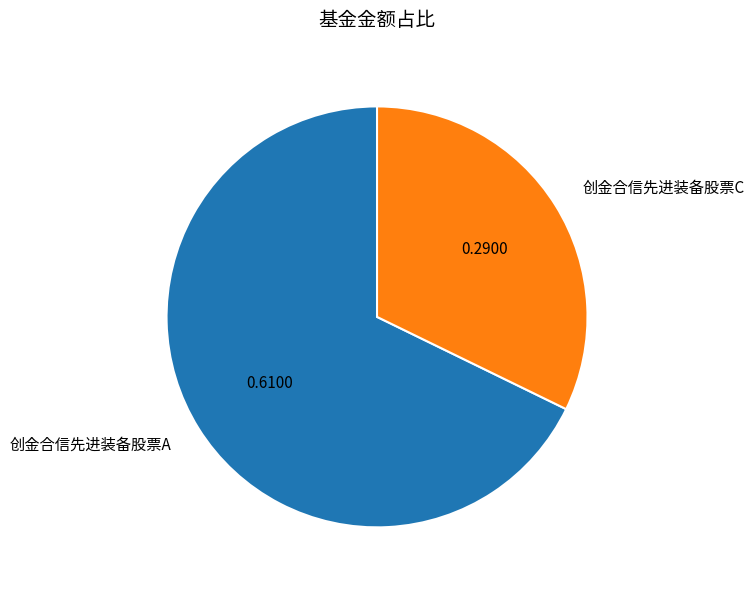

Which has a higher value, 创金合信先进装备股票A or 创金合信先进装备股票C?

创金合信先进装备股票A